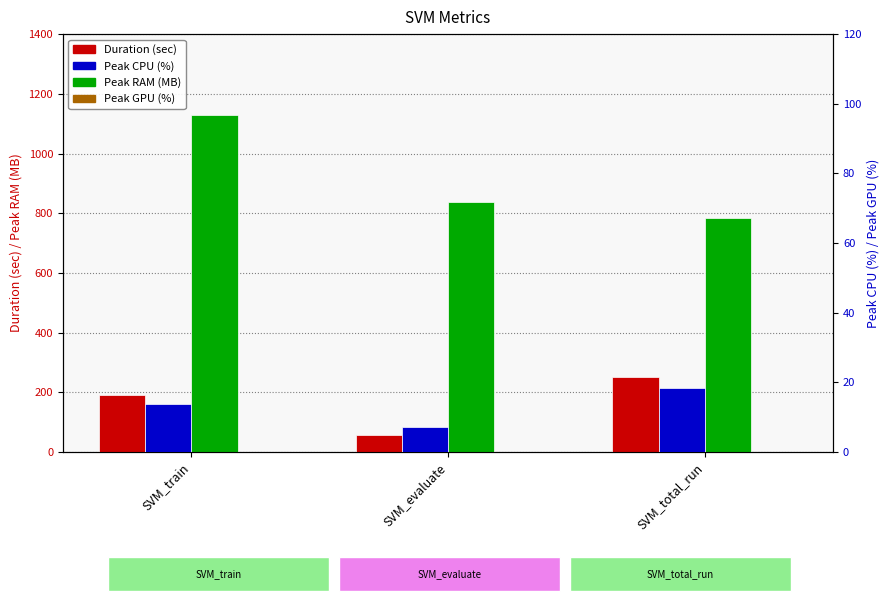

Reading left to right, what are all the values shown in this chart?

Duration (sec): SVM_train=190.3	SVM_evaluate=56.7	SVM_total_run=251.1
Peak RAM (MB): SVM_train=1130.3	SVM_evaluate=838.9	SVM_total_run=782.8
Peak CPU (%): SVM_train=13.8	SVM_evaluate=7.3	SVM_total_run=18.4
Peak GPU (%): SVM_train=0.0	SVM_evaluate=0.0	SVM_total_run=0.0